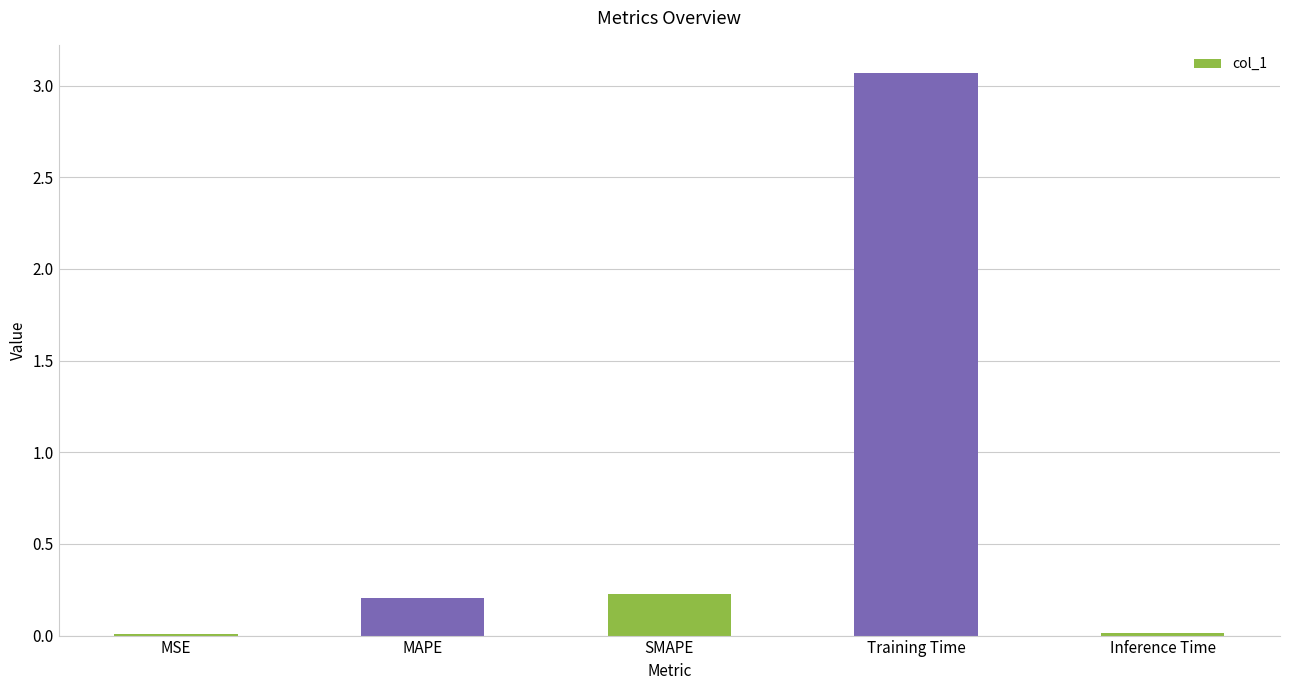

Which has a higher value, Inference Time or Training Time?

Training Time